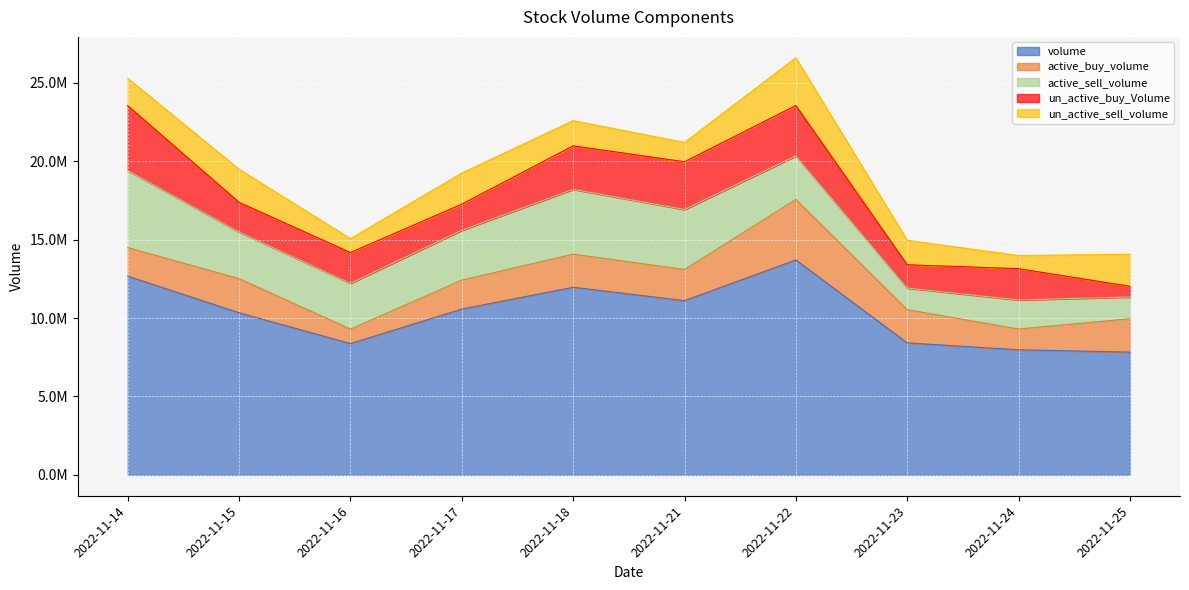

True or false: un_active_sell_volume has a value of 2107100 at 2022-11-15.

True